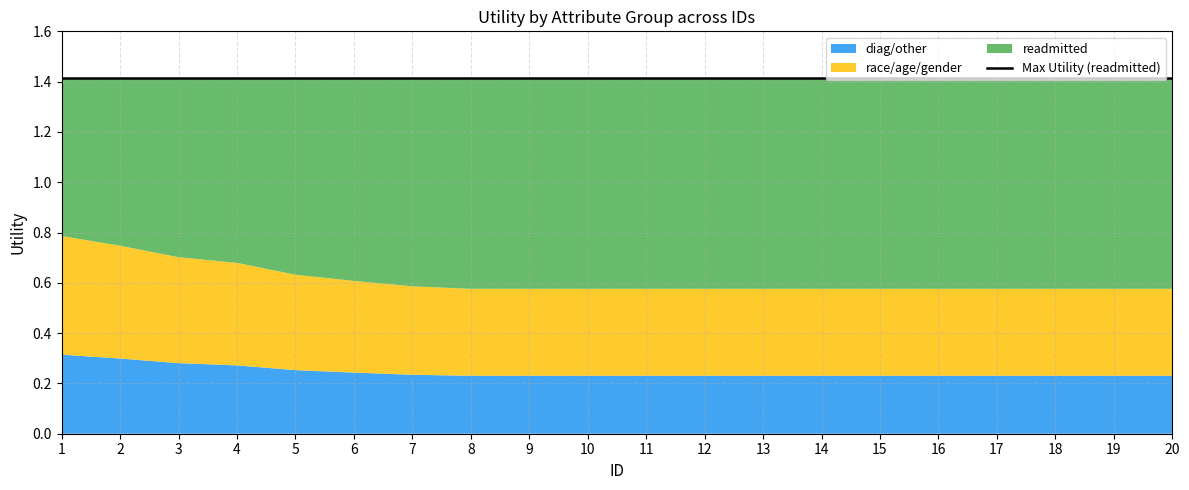

Where is readmitted nearest to the value 1?

1